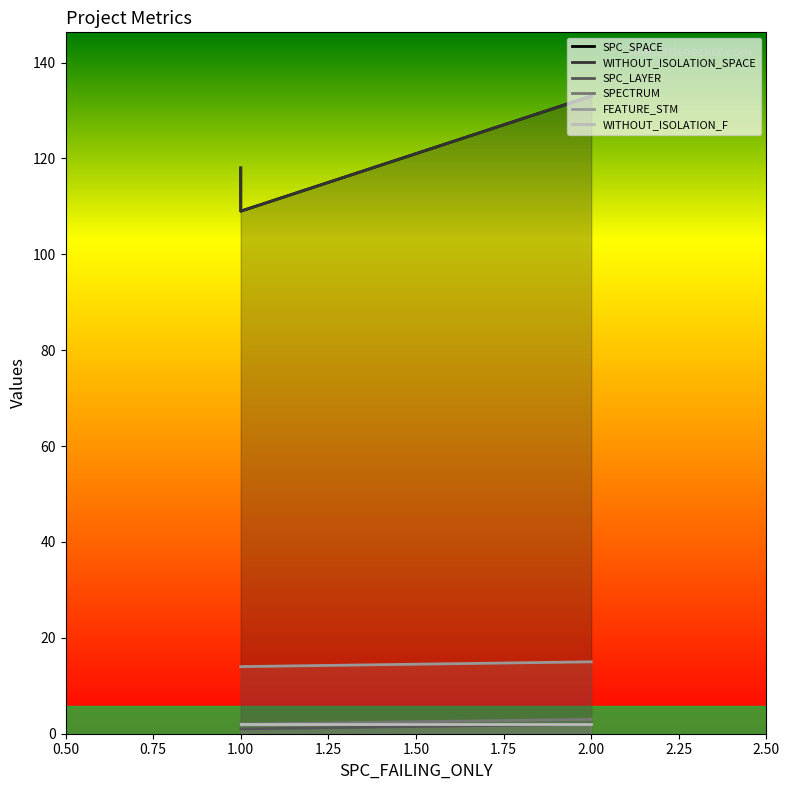

Reading left to right, what are all the values shown in this chart?

SPC_SPACE: 118	109	133
WITHOUT_ISOLATION_SPACE: 118	109	133
SPC_LAYER: 1	1	2
SPECTRUM: 2	2	3
FEATURE_STM: 14	14	15
WITHOUT_ISOLATION_F: 2	2	2